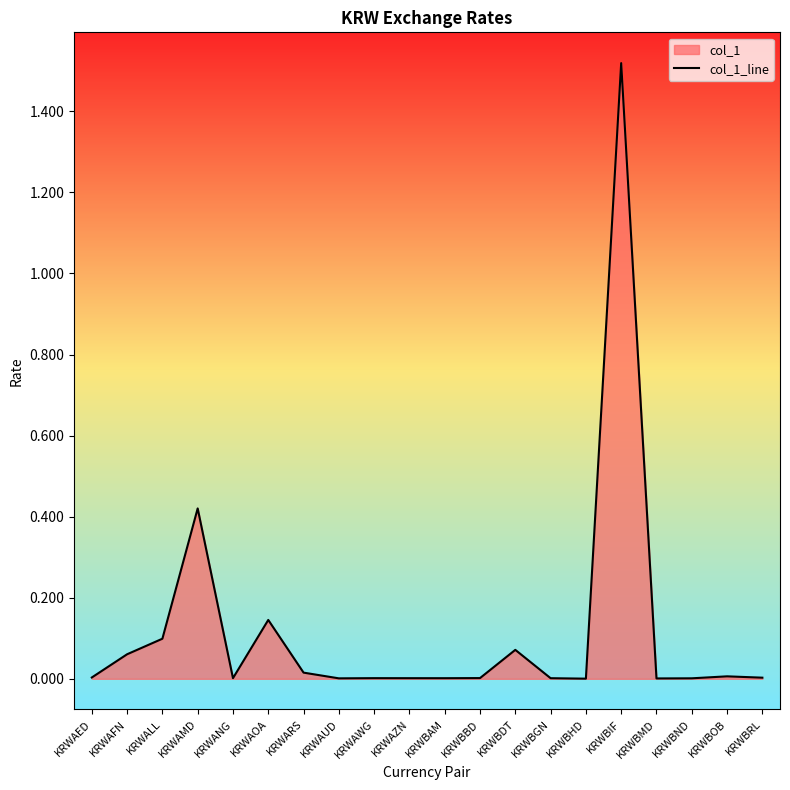

Rank the categories by value from highest to lowest.

KRWBIF, KRWAMD, KRWAOA, KRWALL, KRWBDT, KRWAFN, KRWARS, KRWBOB, KRWAED, KRWBRL, KRWBBD, KRWAWG, KRWANG, KRWAZN, KRWBGN, KRWBAM, KRWBND, KRWAUD, KRWBMD, KRWBHD